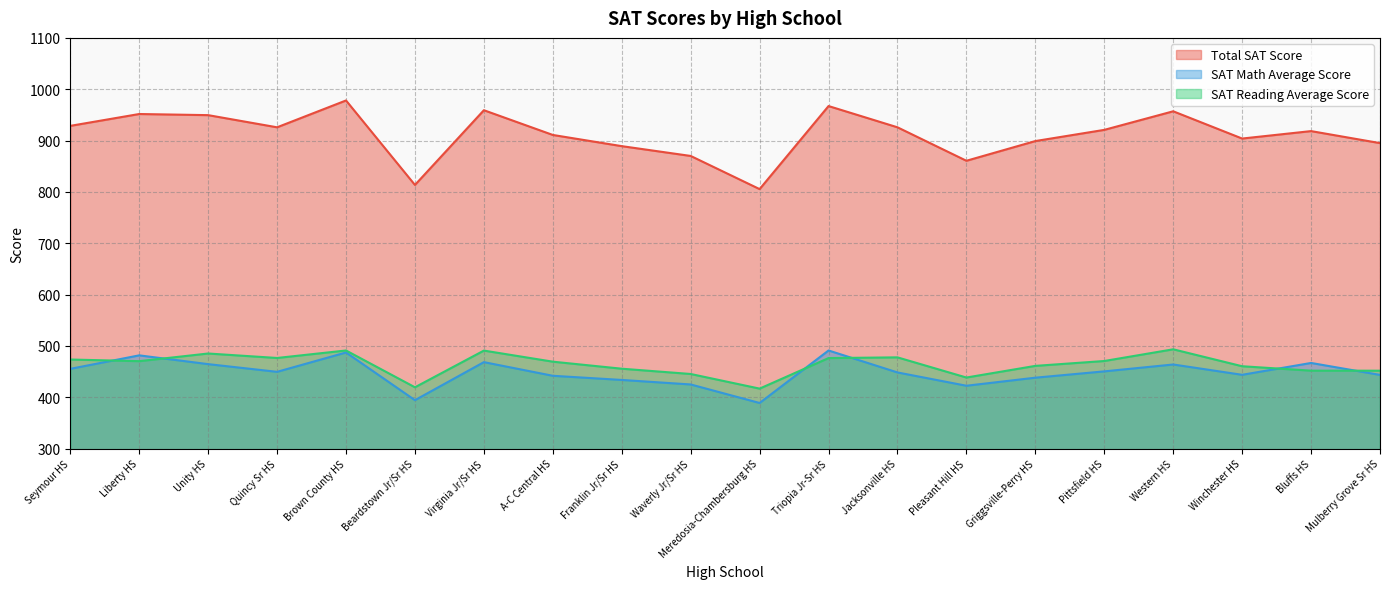

What is the label of the 19th point from the right?

Liberty HS